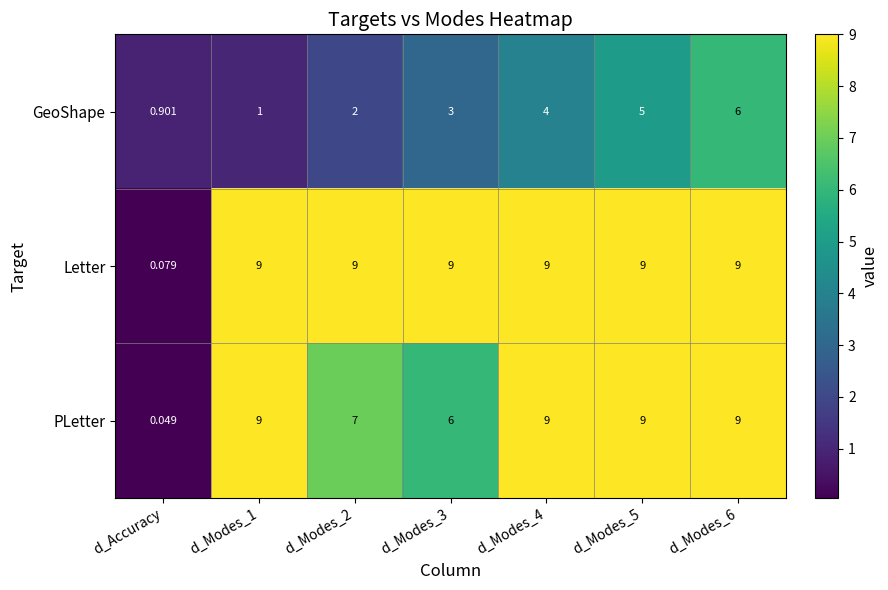

List the series in order of their overall mean, highest first.

Letter, PLetter, GeoShape